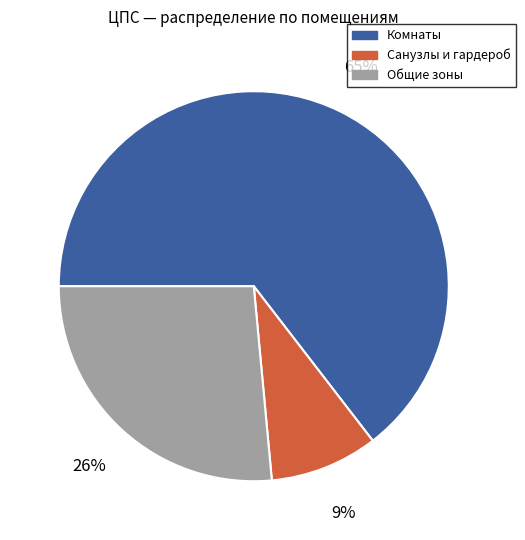

What is the ratio of the value at Общие зоны to the value at Комнаты?

0.4